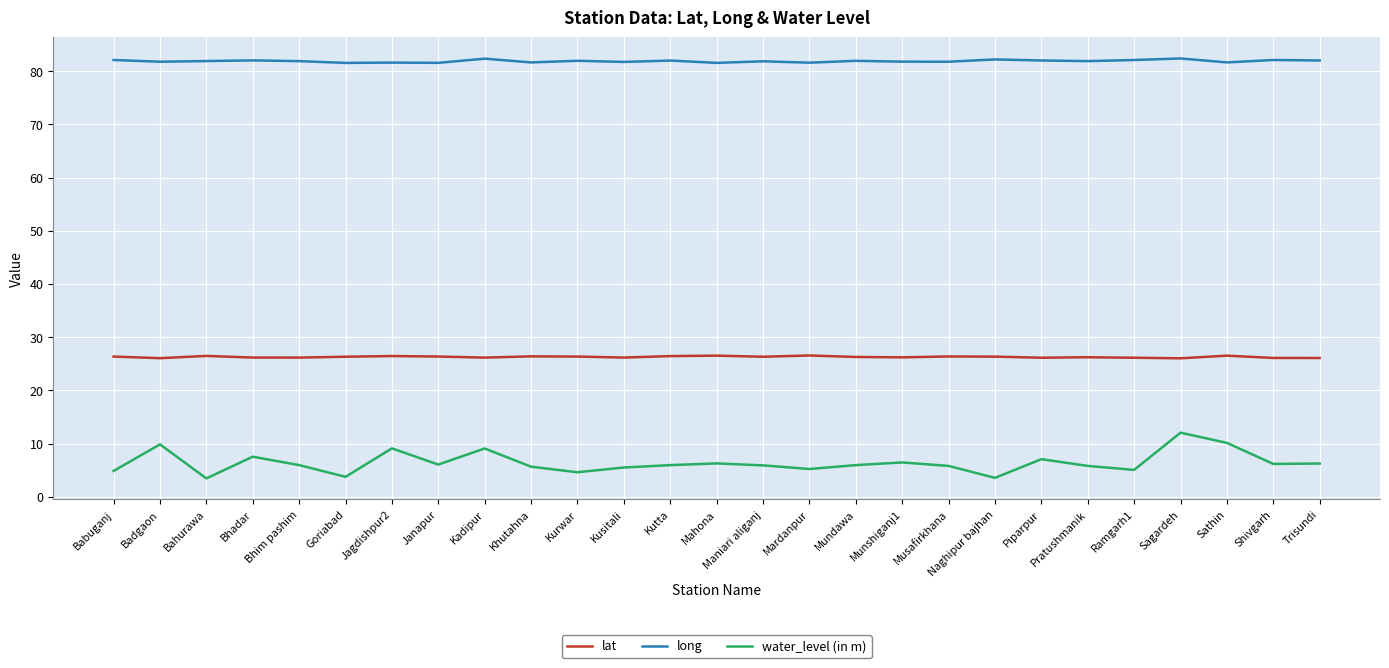

What is the difference between the second highest and second lowest values in the lat series?

0.5